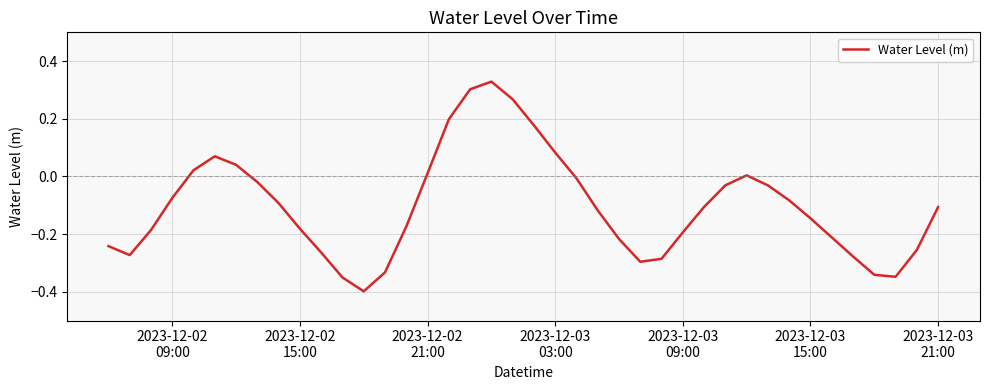

What is the difference between the maximum and minimum values?

0.7